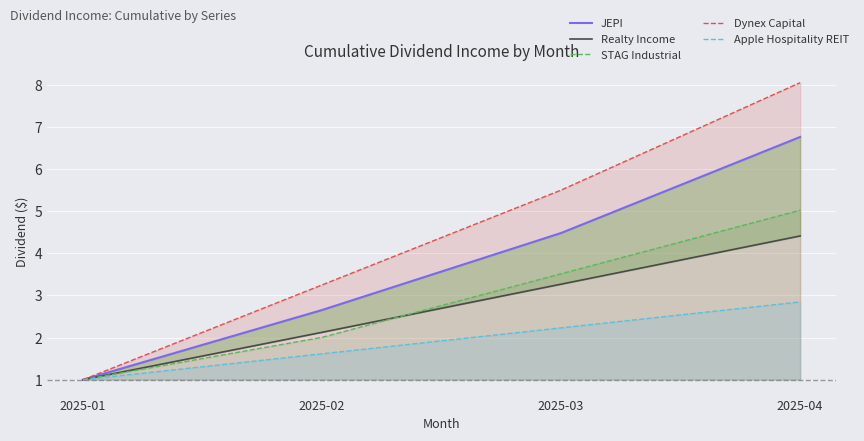

At which label is STAG Industrial closest to 3?

2025-03